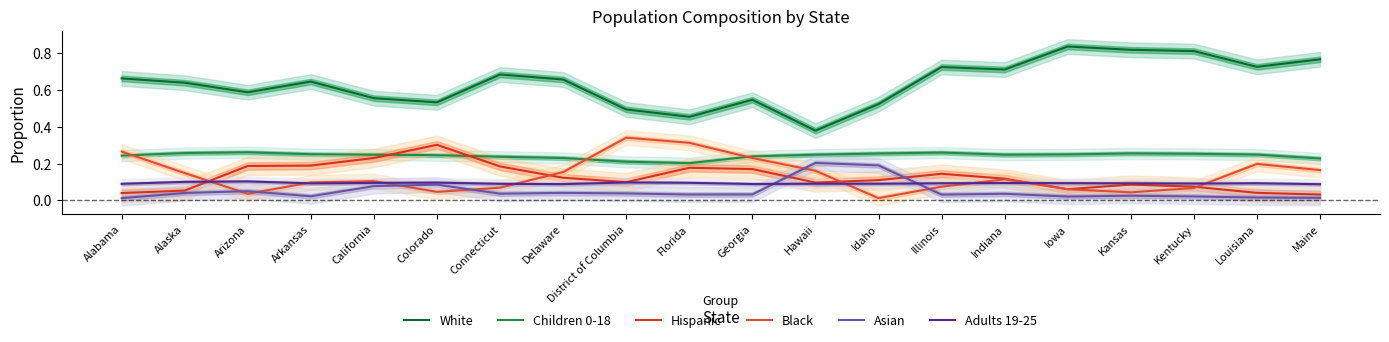

True or false: Children 0-18 has more than 1 points higher than both neighbors.

True